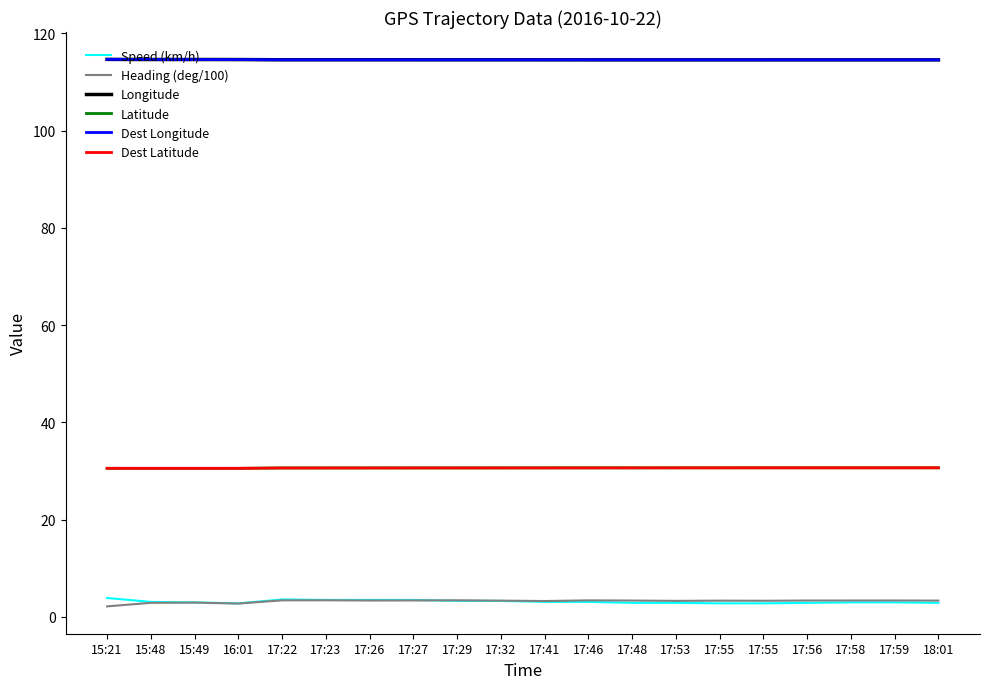

How many lines are shown in the chart?

6